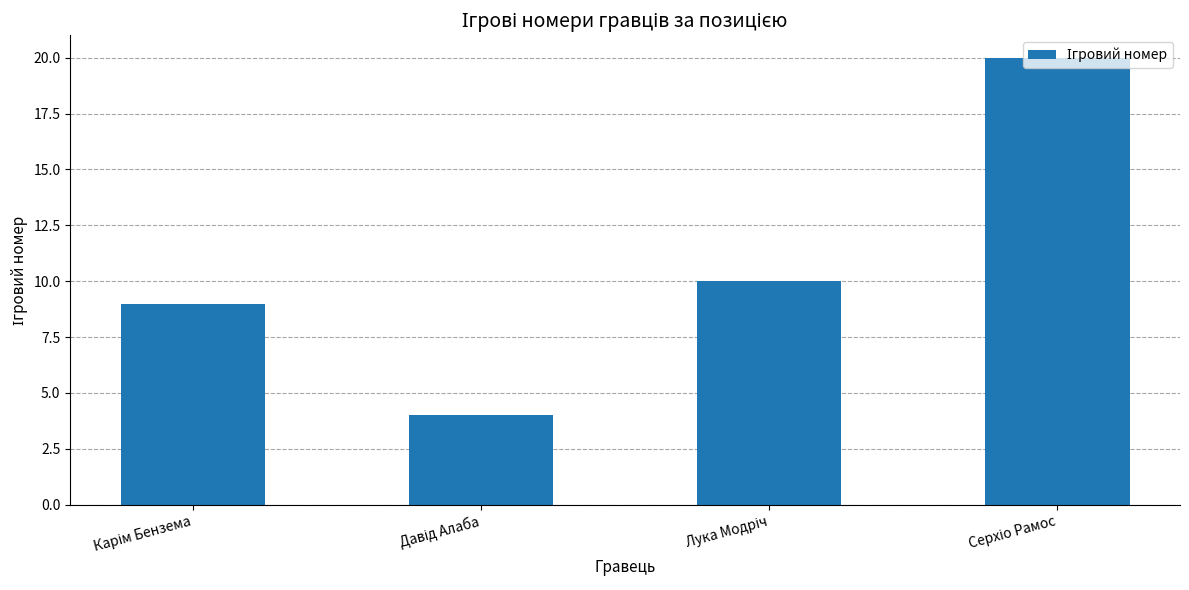

Does the chart contain any negative values?

No